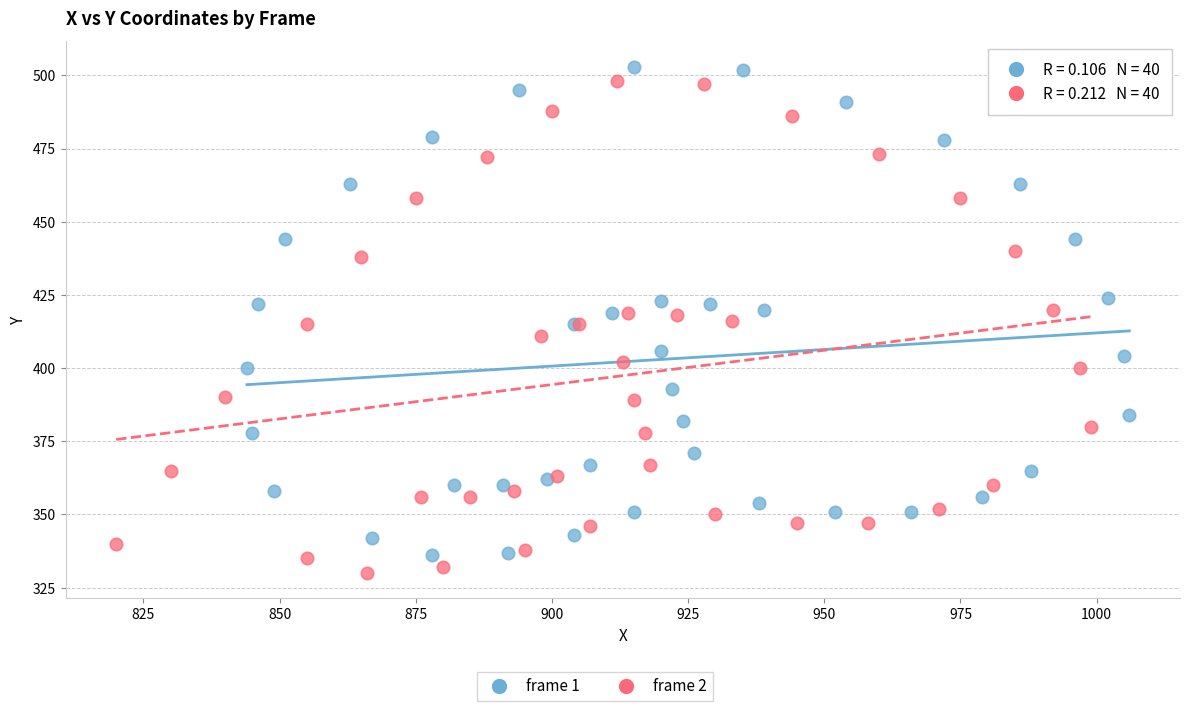

Which series contains the highest Y value?

frame 1